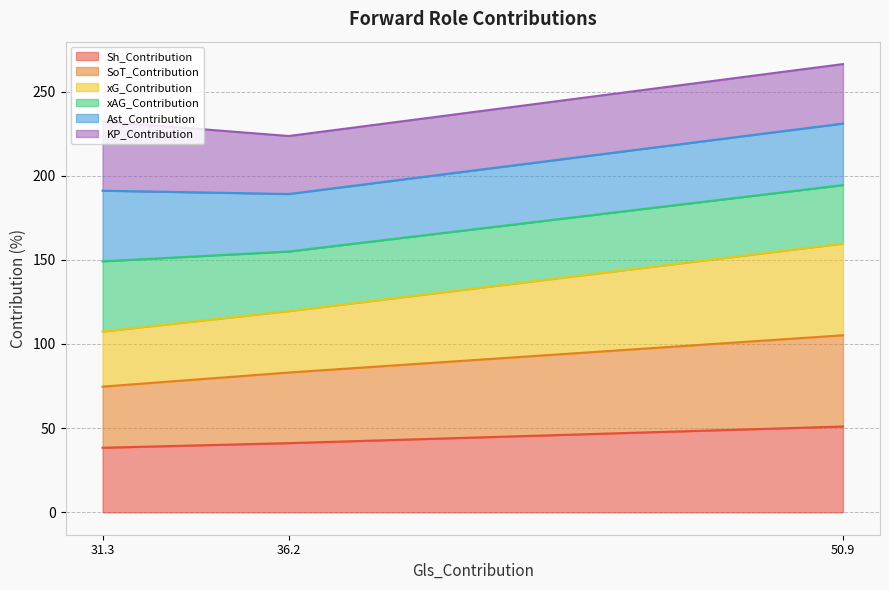

What is the minimum value for Sh_Contribution?

38.4